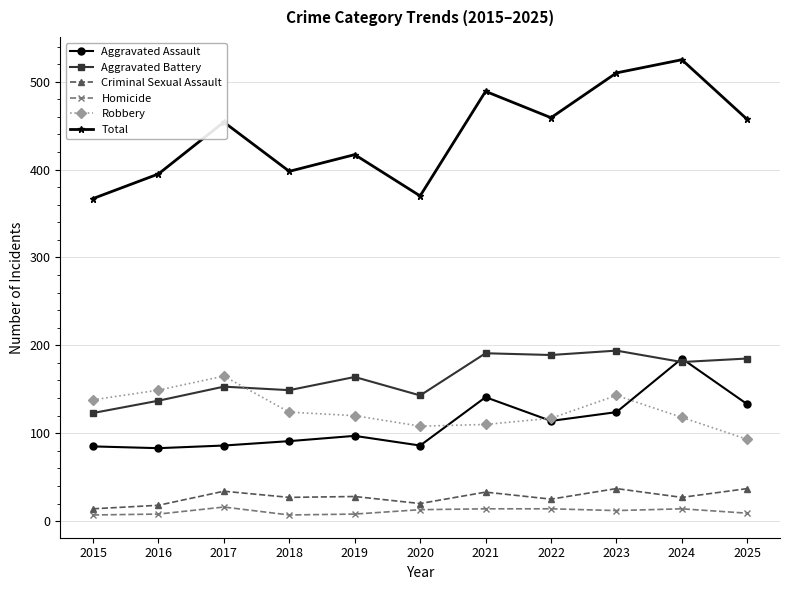

What value does the Total series have at 2023?

510